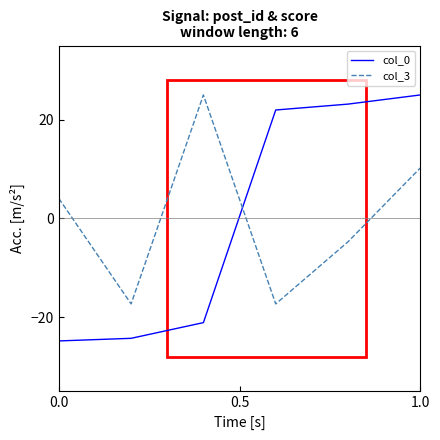

How many intersections are there between col_0 and col_3?

1